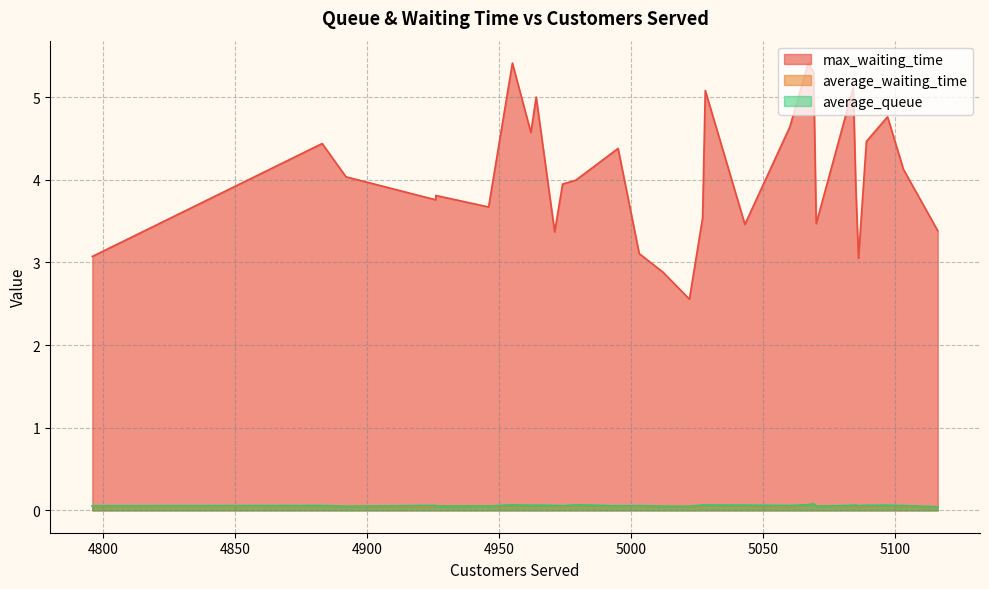

Is it true that max_waiting_time equals 0.8 at 5022?

False